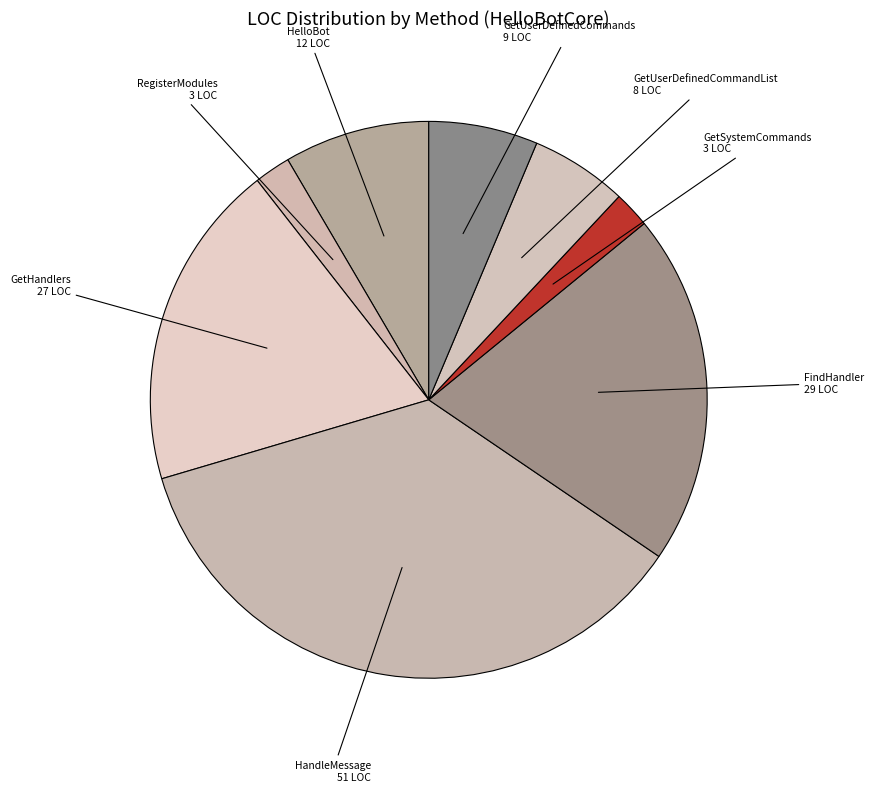

Does HandleMessage represent more than half of the total?

No